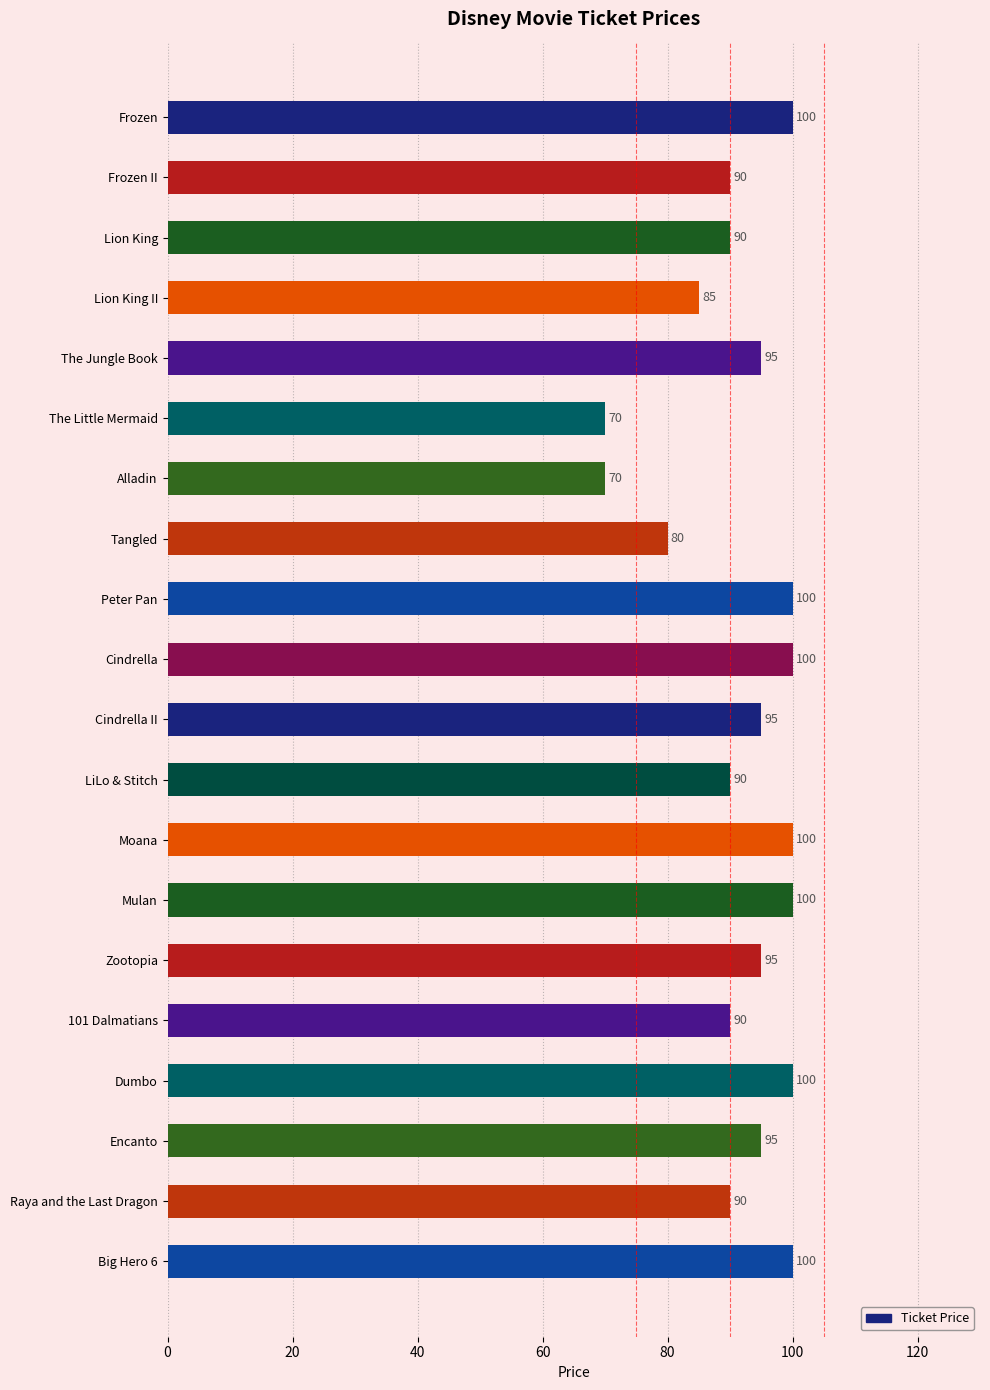

What is the maximum value shown in the chart?

100